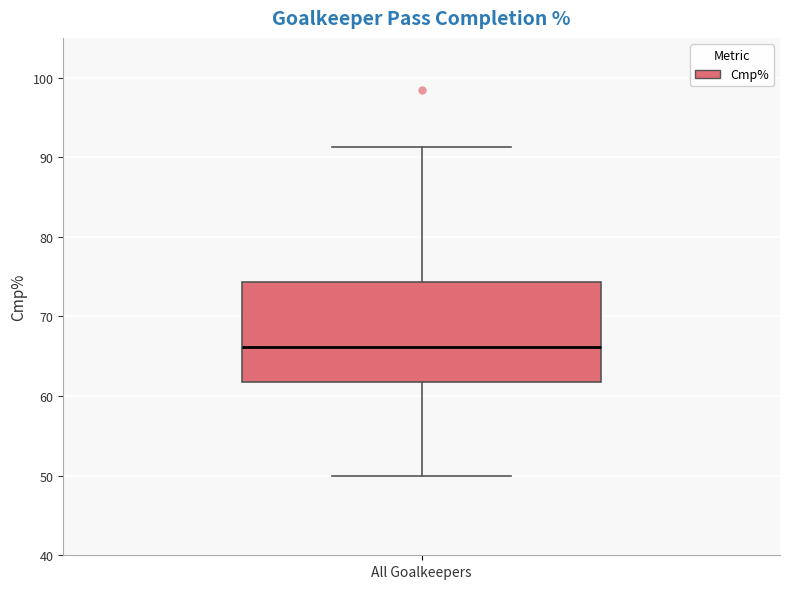

Transcribe this box plot: give where the median line is, the range the box spans, and where the two whiskers end, as read against the y-axis. The values are not printed on the chart, so give them approximately, as read against the axis.

median 66, box 62 to 74, whiskers 50 to 91